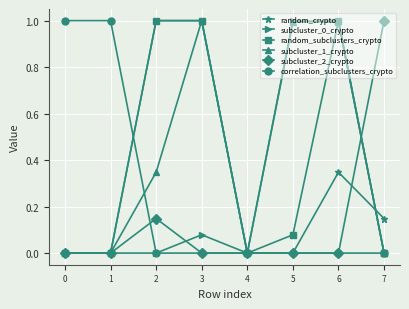

How many series are shown in this chart?

6